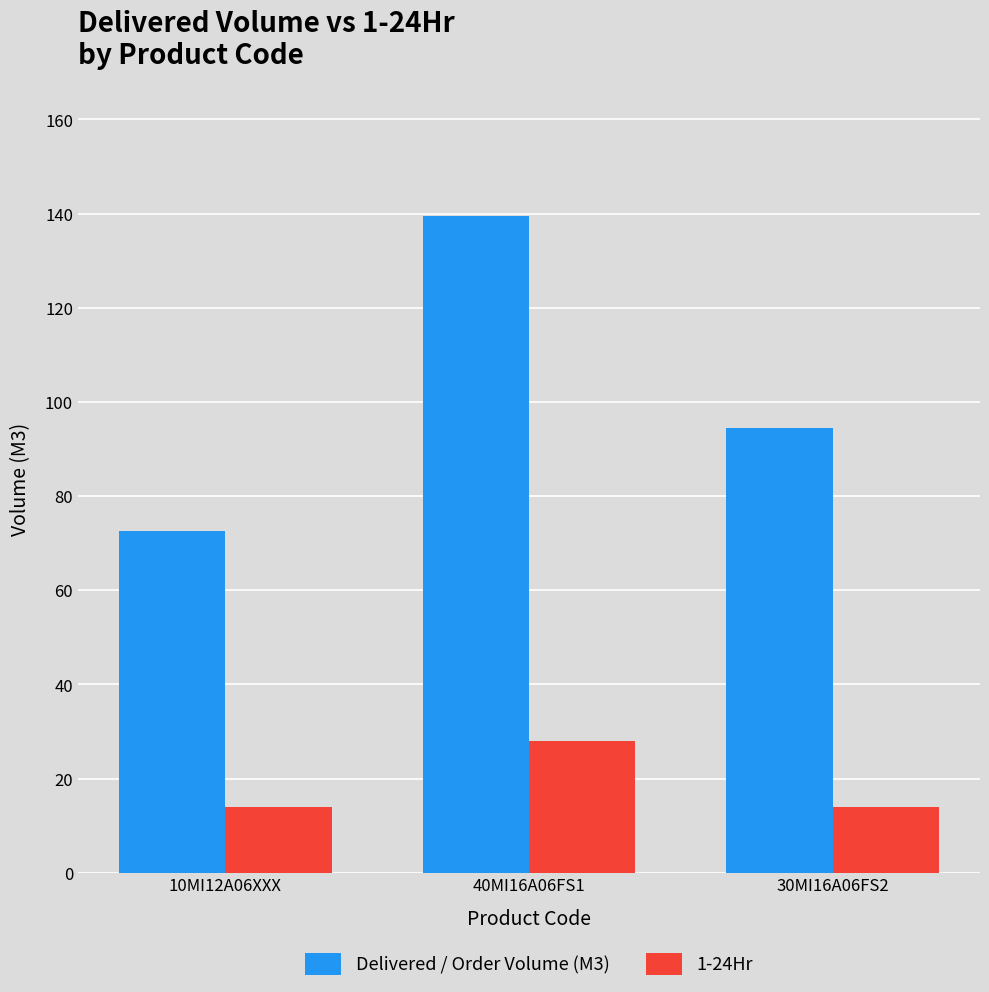

True or false: 1-24Hr has a value of 14.0 at 10MI12A06XXX.

True